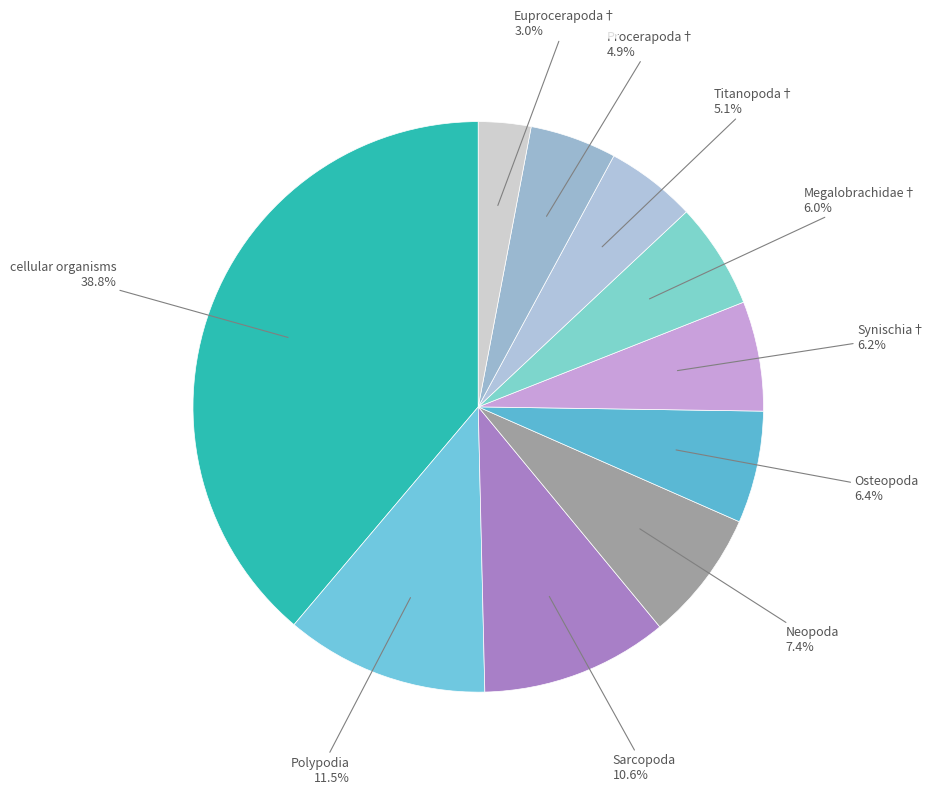

To the nearest percent, what is the average slice percentage?

10%